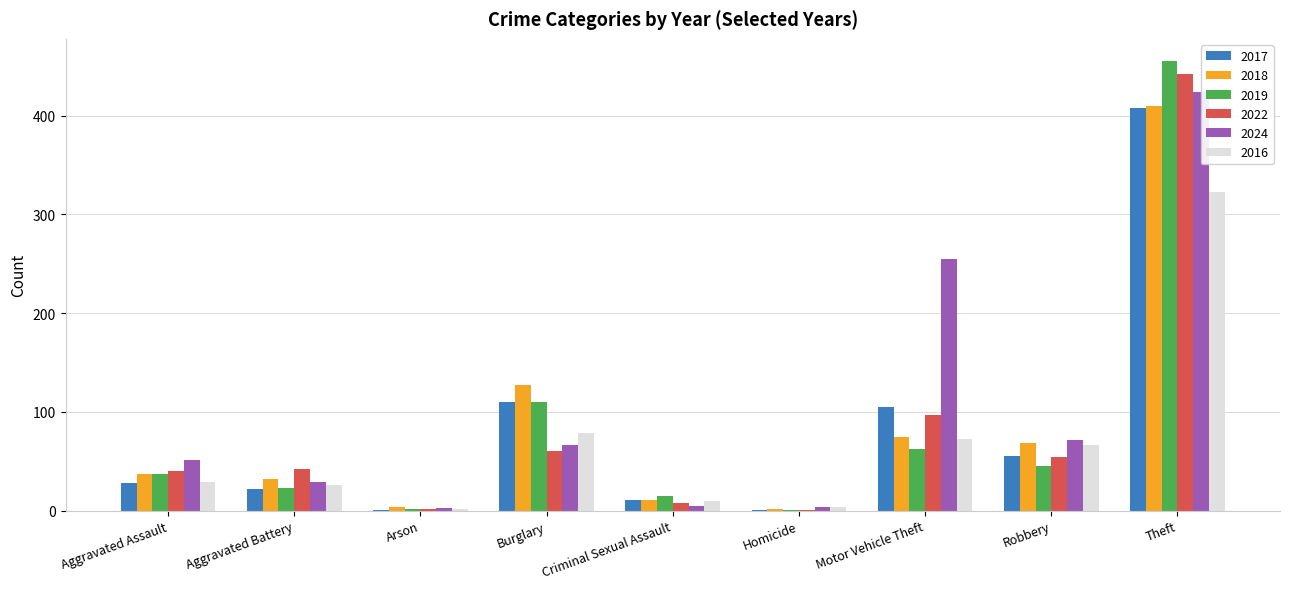

True or false: 2022 has a value of 103 at Burglary.

False